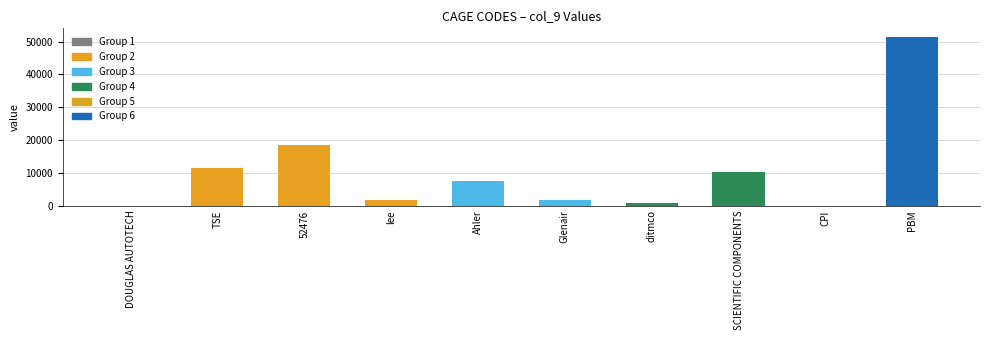

What is the change in value from TSE to 52476?

+6940.0